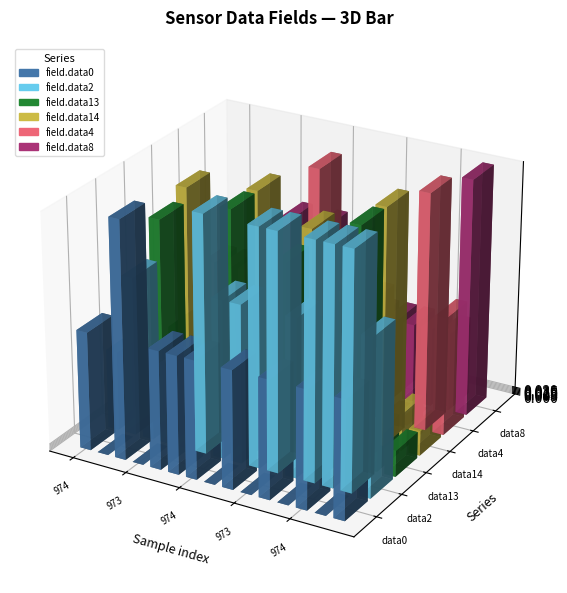

Which label corresponds to the largest value in the chart?

973